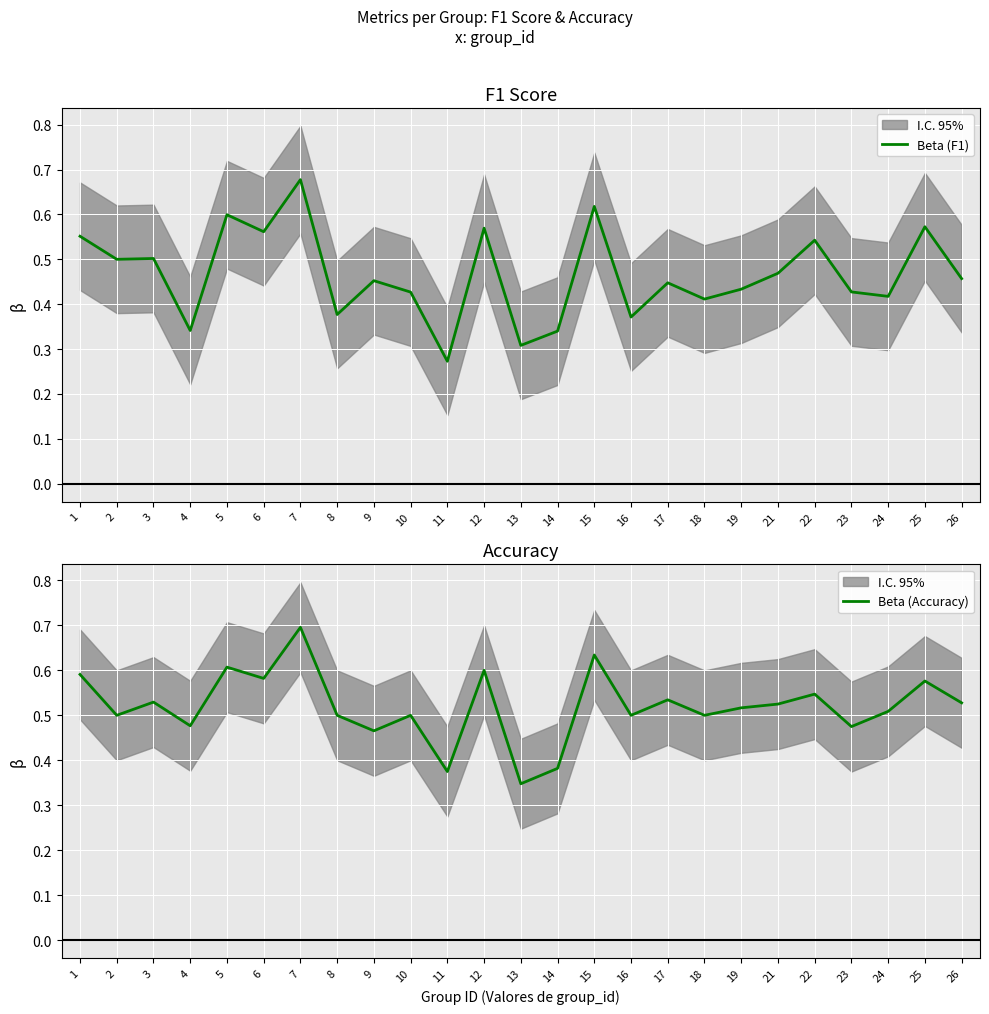

List the labels in order of Beta (F1) value, largest first.

7, 15, 5, 25, 12, 6, 1, 22, 3, 2, 21, 26, 9, 17, 19, 23, 10, 24, 18, 8, 16, 4, 14, 13, 11